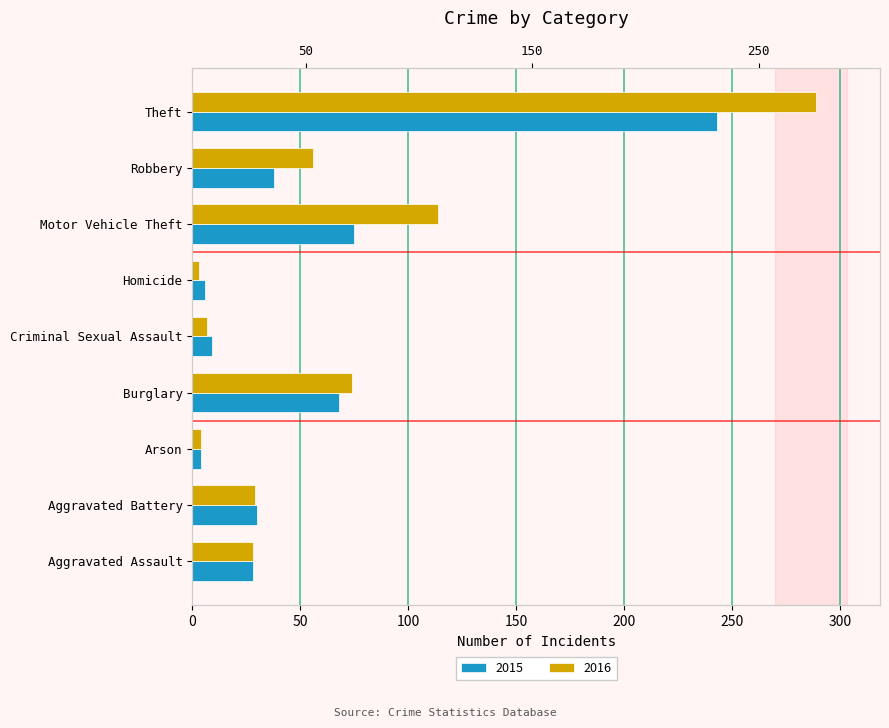

At which category is the sum across all series the highest?

Theft